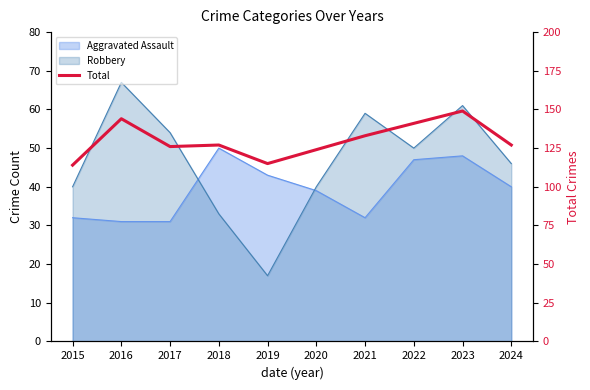

What is the sum of the values at 2016 and 2024?

271